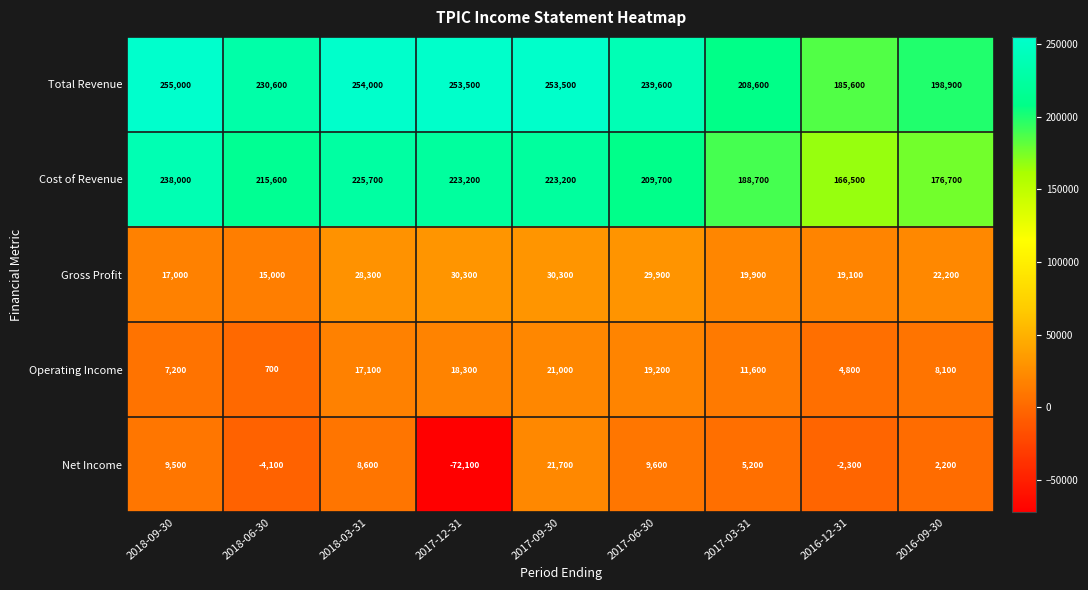

What is the spread (max minus min) of values at 2018-09-30?

247800